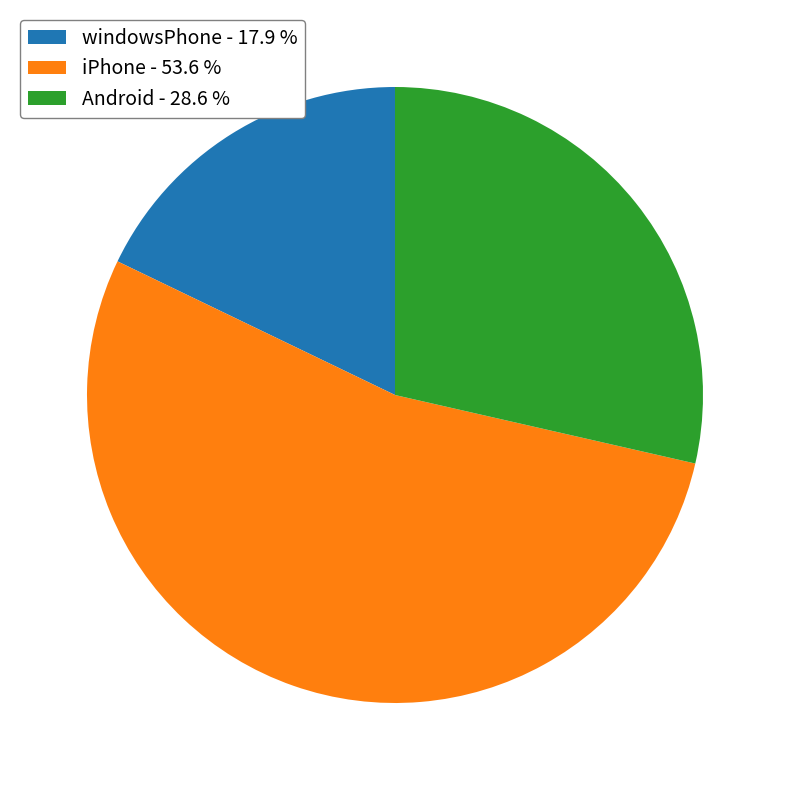

Is the sum of windowsPhone and iPhone greater than half?

Yes